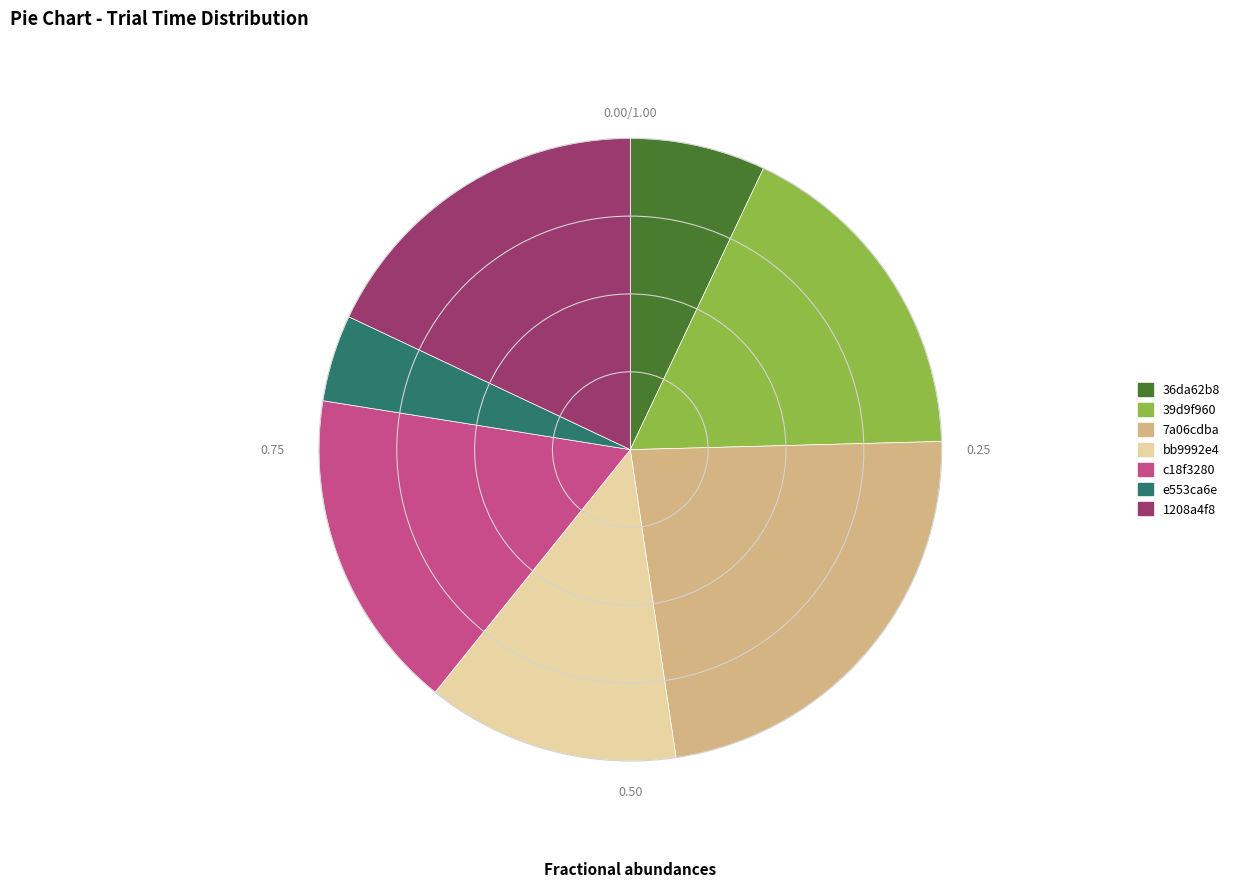

Which slice is the largest?

7a06cdba